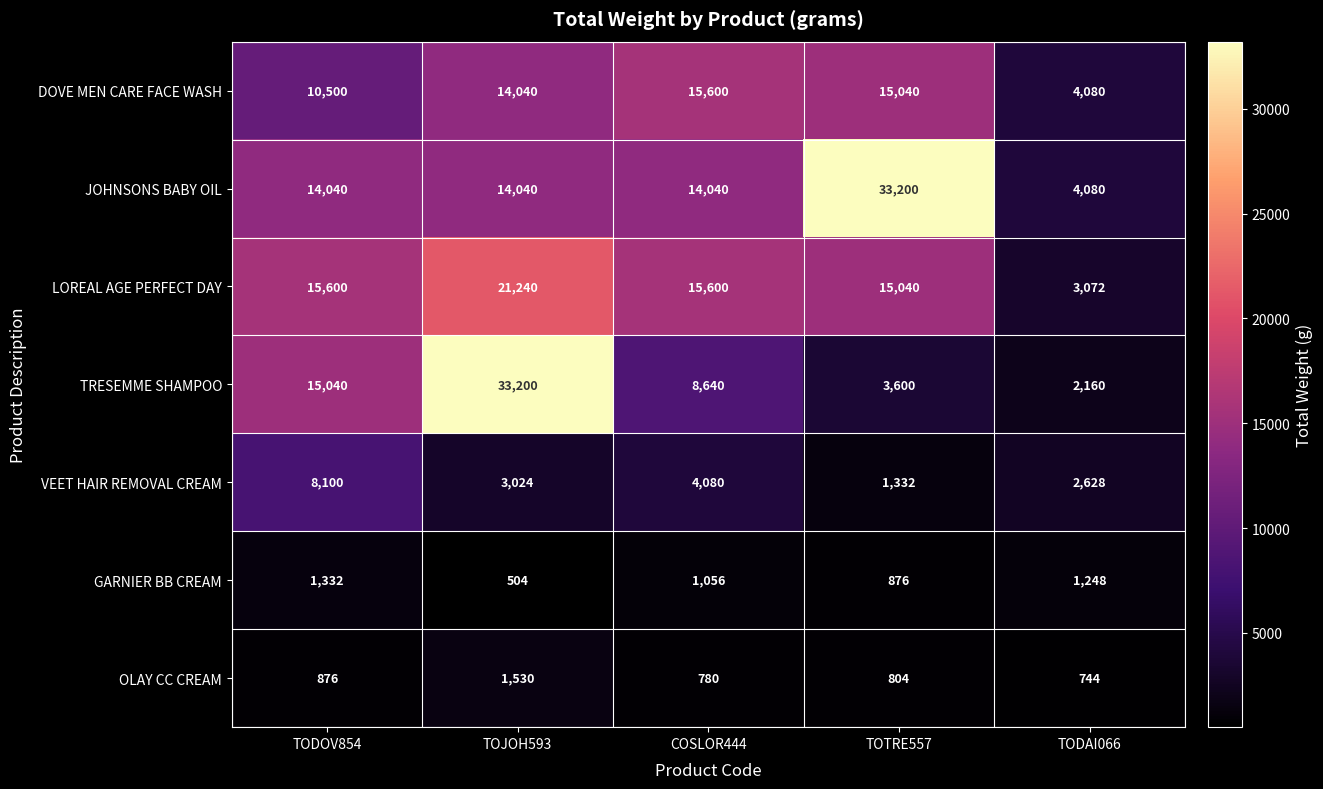

Rank the categories by OLAY CC CREAM value from highest to lowest.

TOJOH593, TODOV854, TOTRE557, COSLOR444, TODAI066